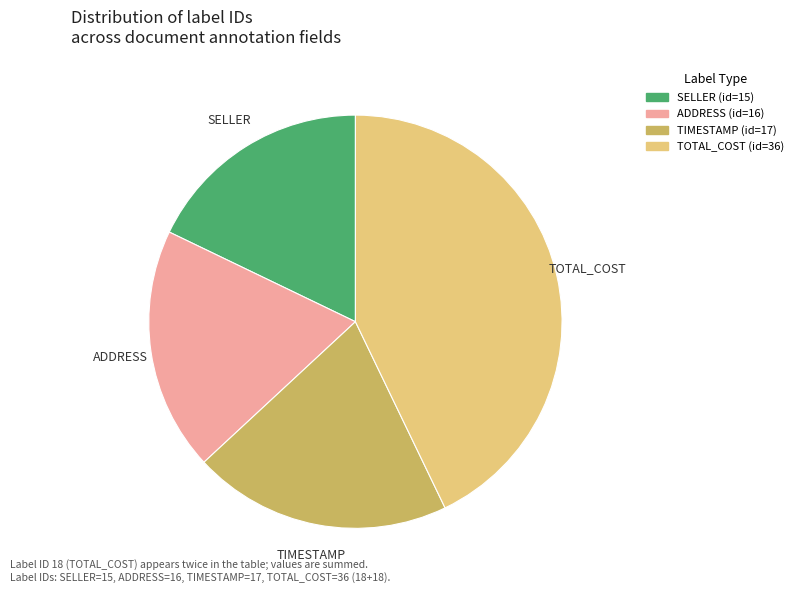

The TIMESTAMP slice represents 13% of the pie. True or false?

False